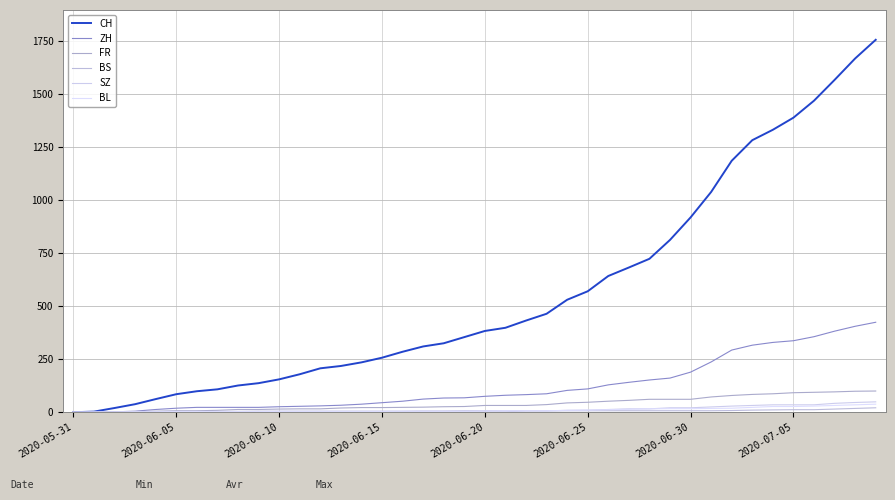

Is this an area chart (filled region under the line)?

No